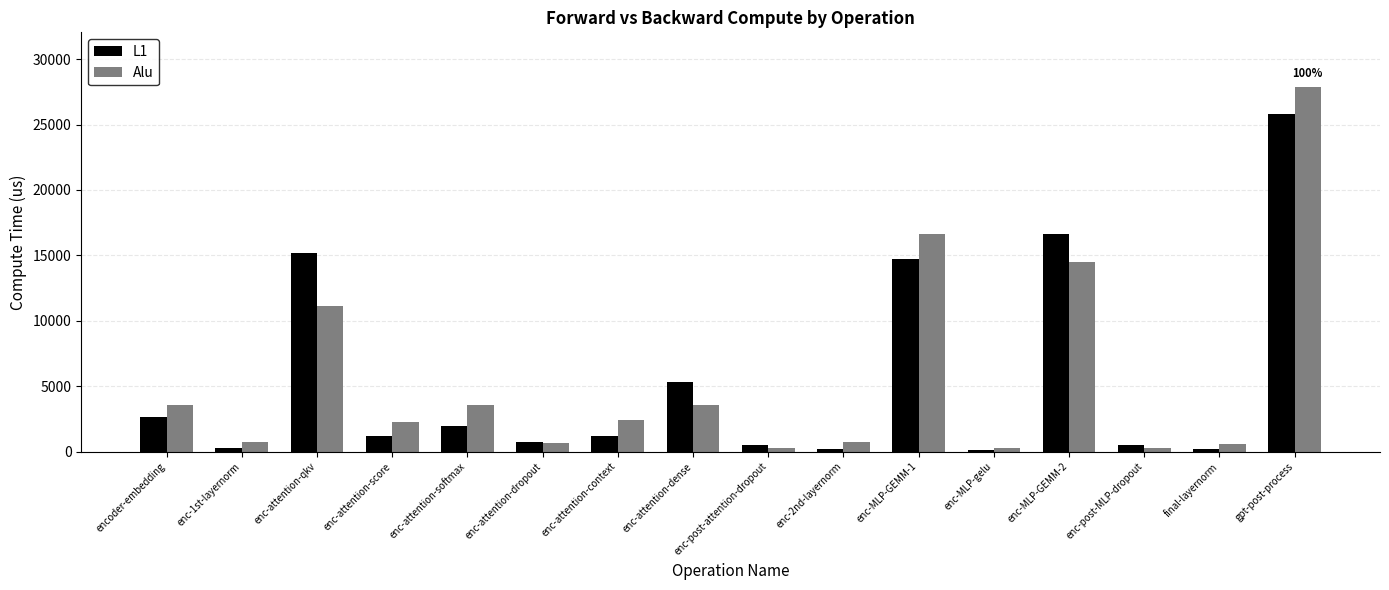

How many series are shown in this chart?

2